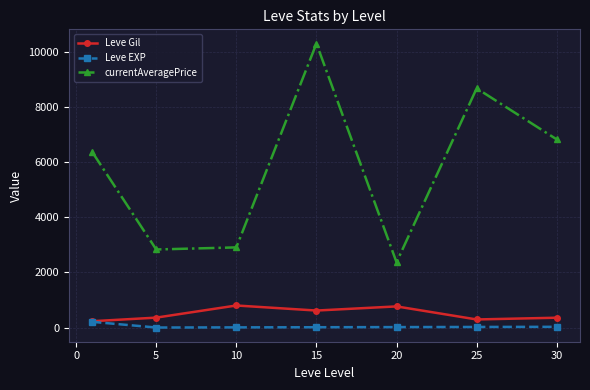

At how many categories does at least one series exceed 7037?

2